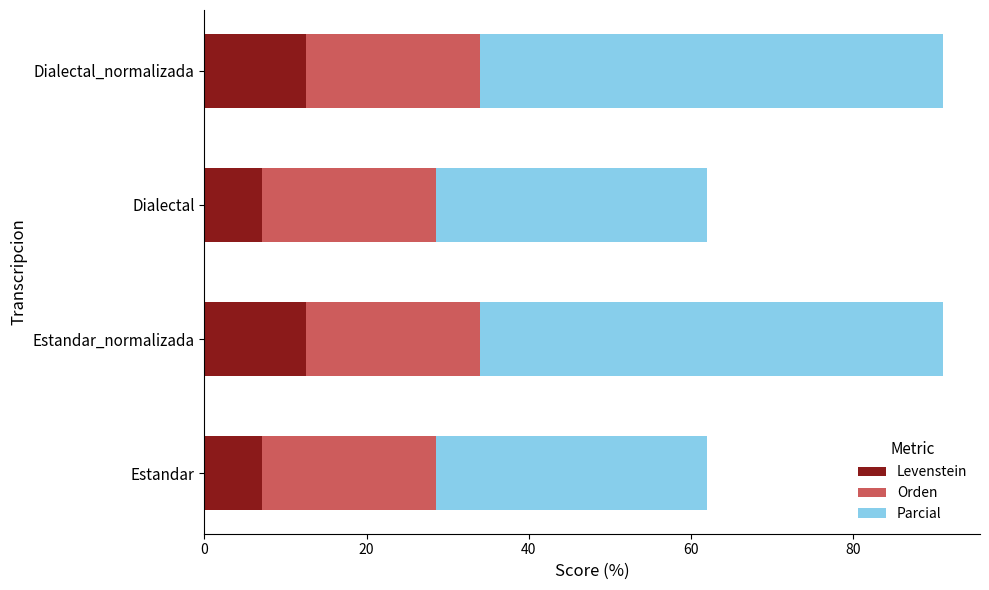

Is it true that Levenstein equals 12.5 at Estandar_normalizada?

True